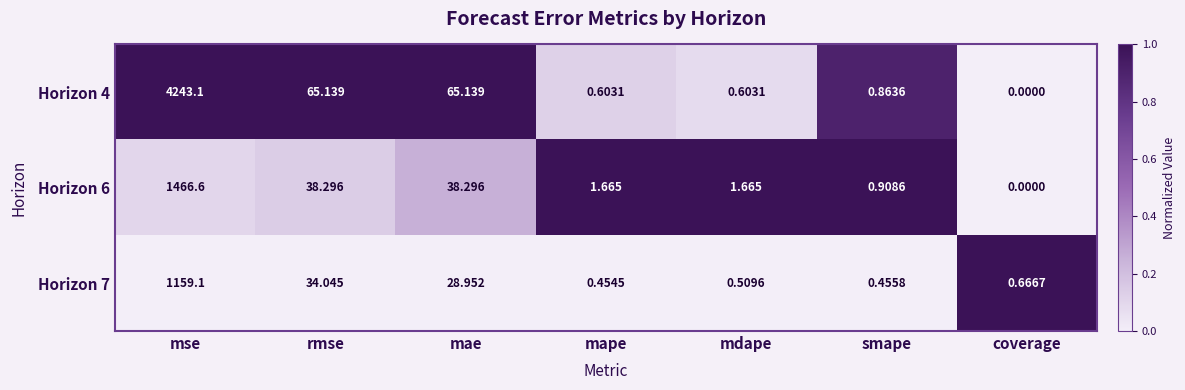

At which label is Horizon 7 closest to 579?

rmse